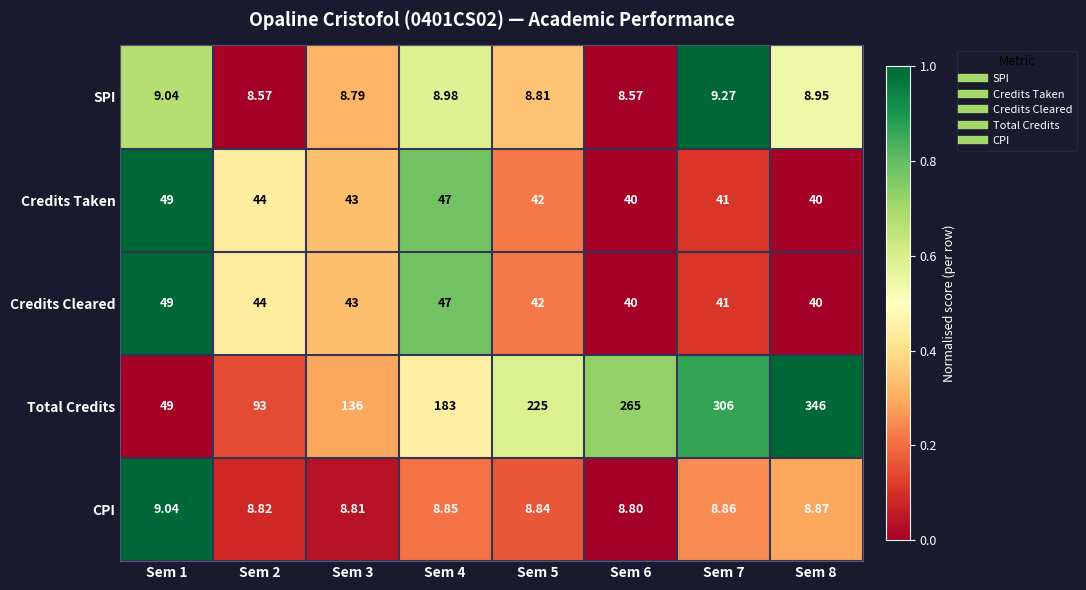

How many series are shown in this chart?

5